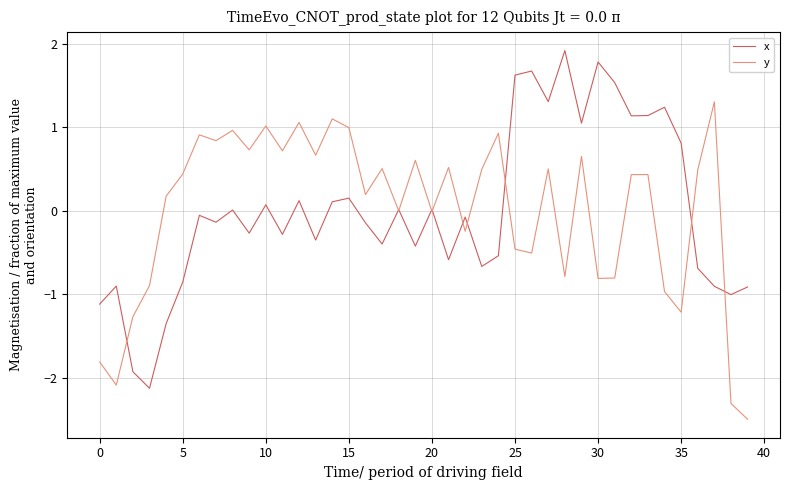

Rank the series by their maximum value, from highest to lowest.

x, y